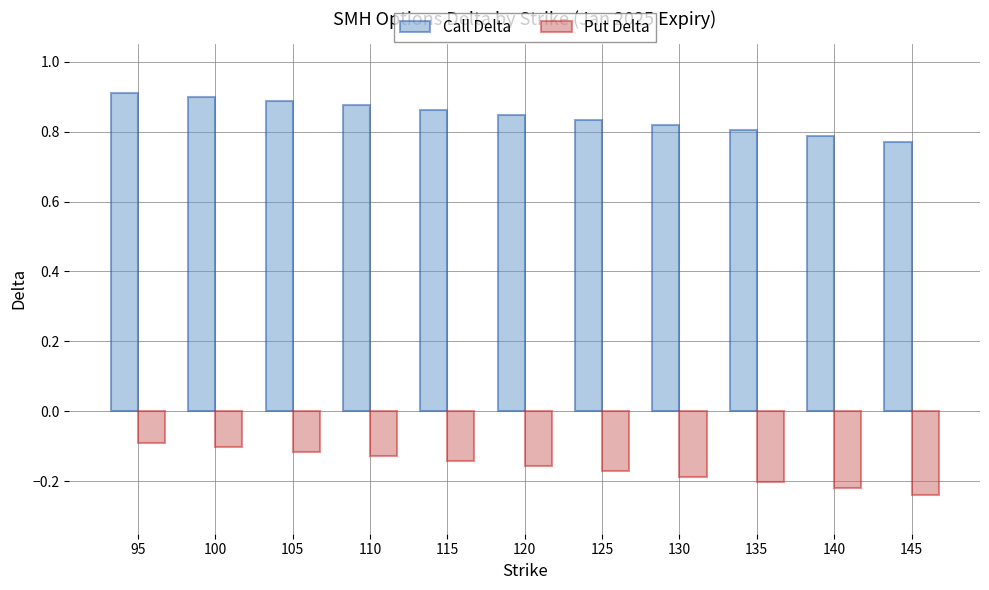

What is the spread (max minus min) of values at 95?

1.0